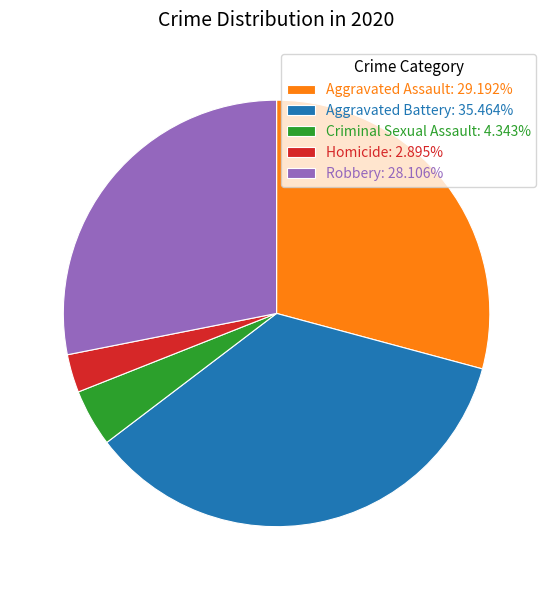

Which category has the biggest portion of the pie?

Aggravated Battery